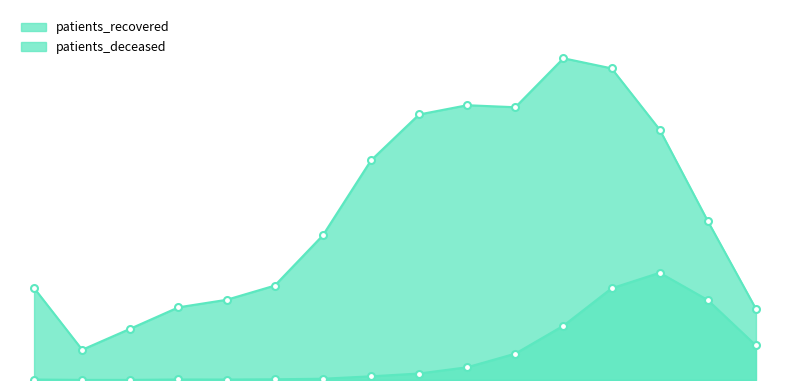

How many lines are shown in the chart?

2